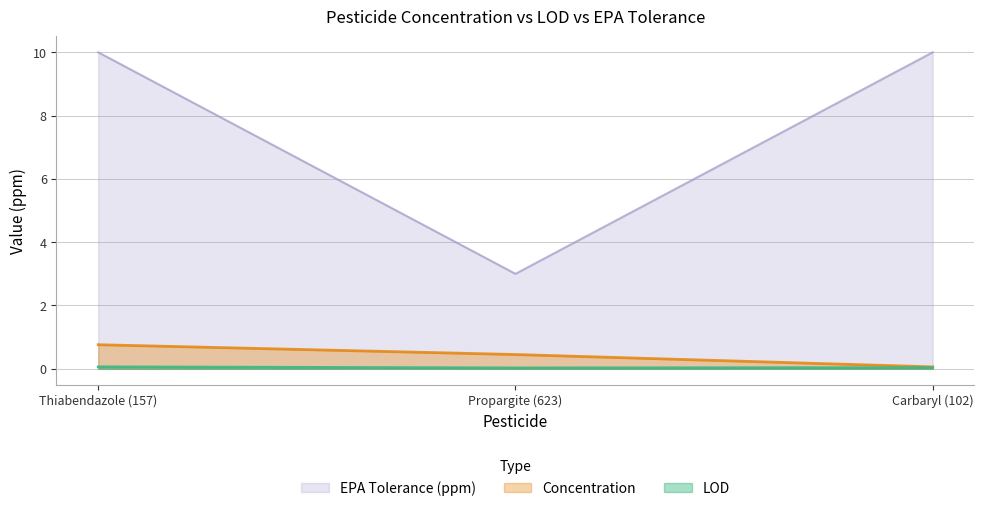

Rank the series at Thiabendazole (157) from highest to lowest value.

EPA Tolerance (ppm), Concentration, LOD